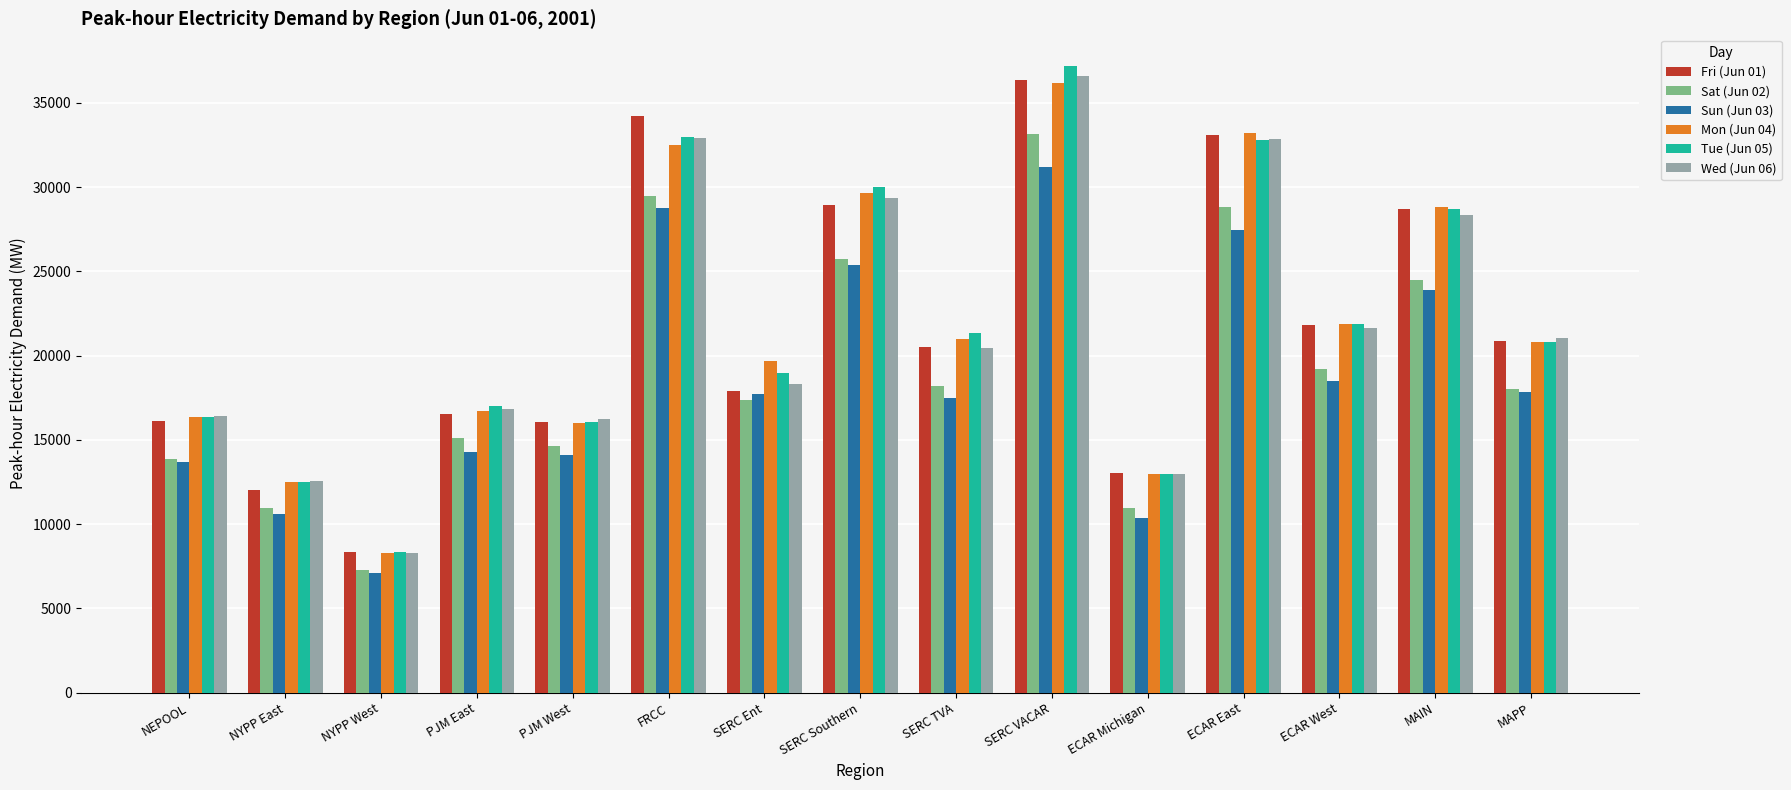

Which category has the lowest value across all series?

NYPP West